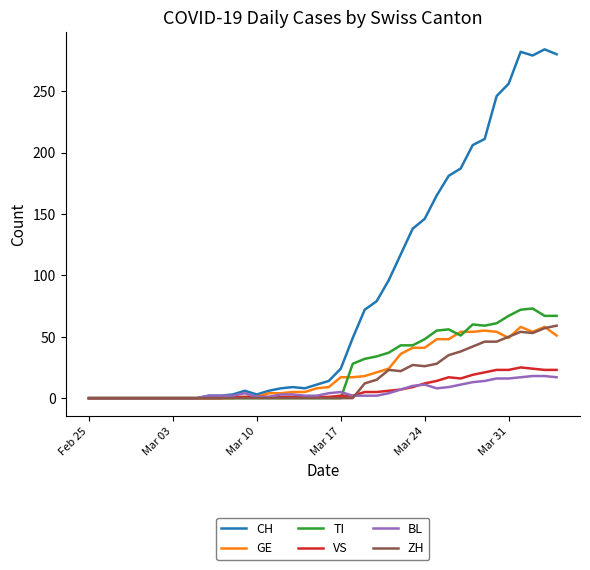

What is the maximum value for VS?

25